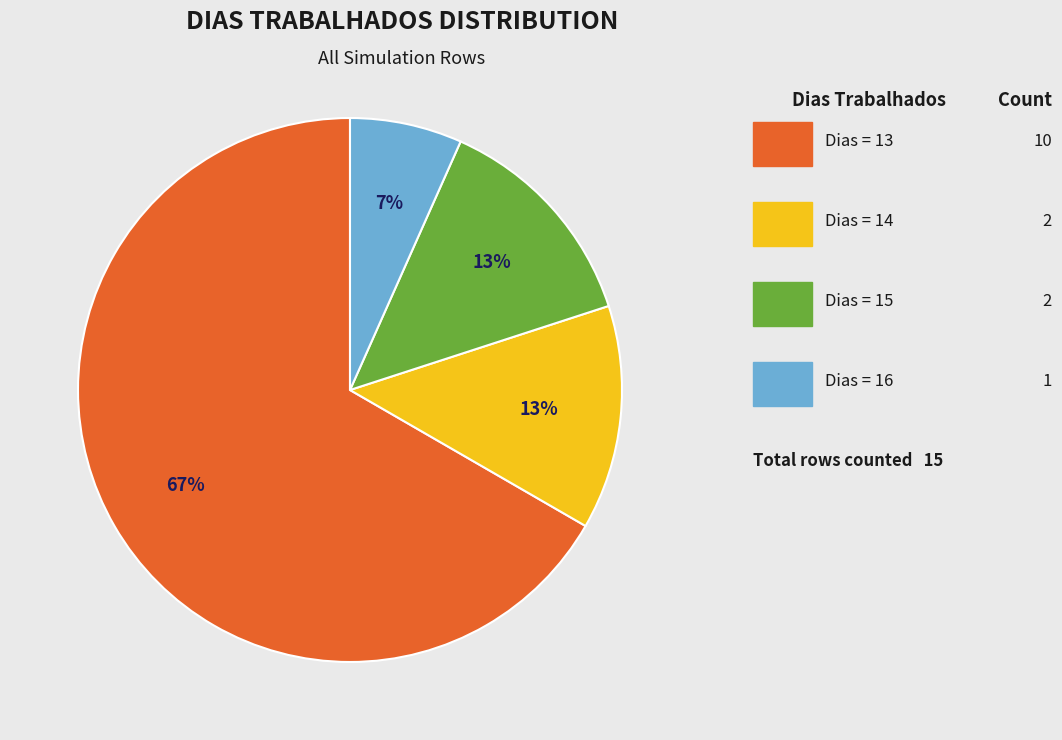

Is there a majority slice in this chart?

Yes